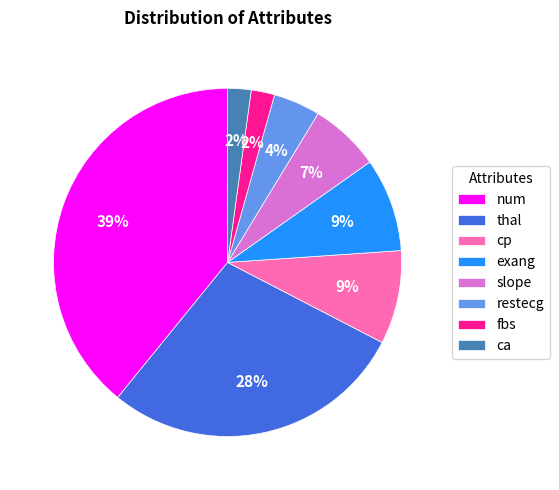

What is the largest slice in the pie chart?

num